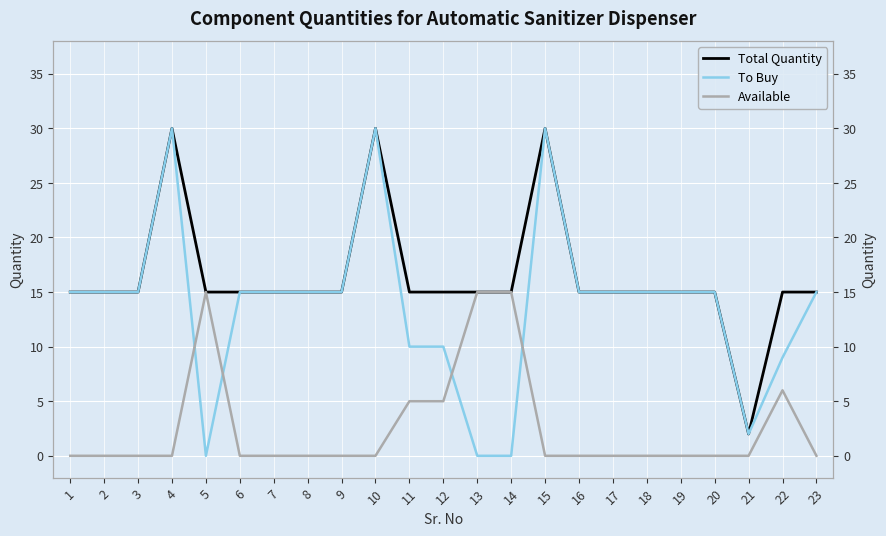

What is the difference between the second highest and second lowest values in the Total Quantity series?

15